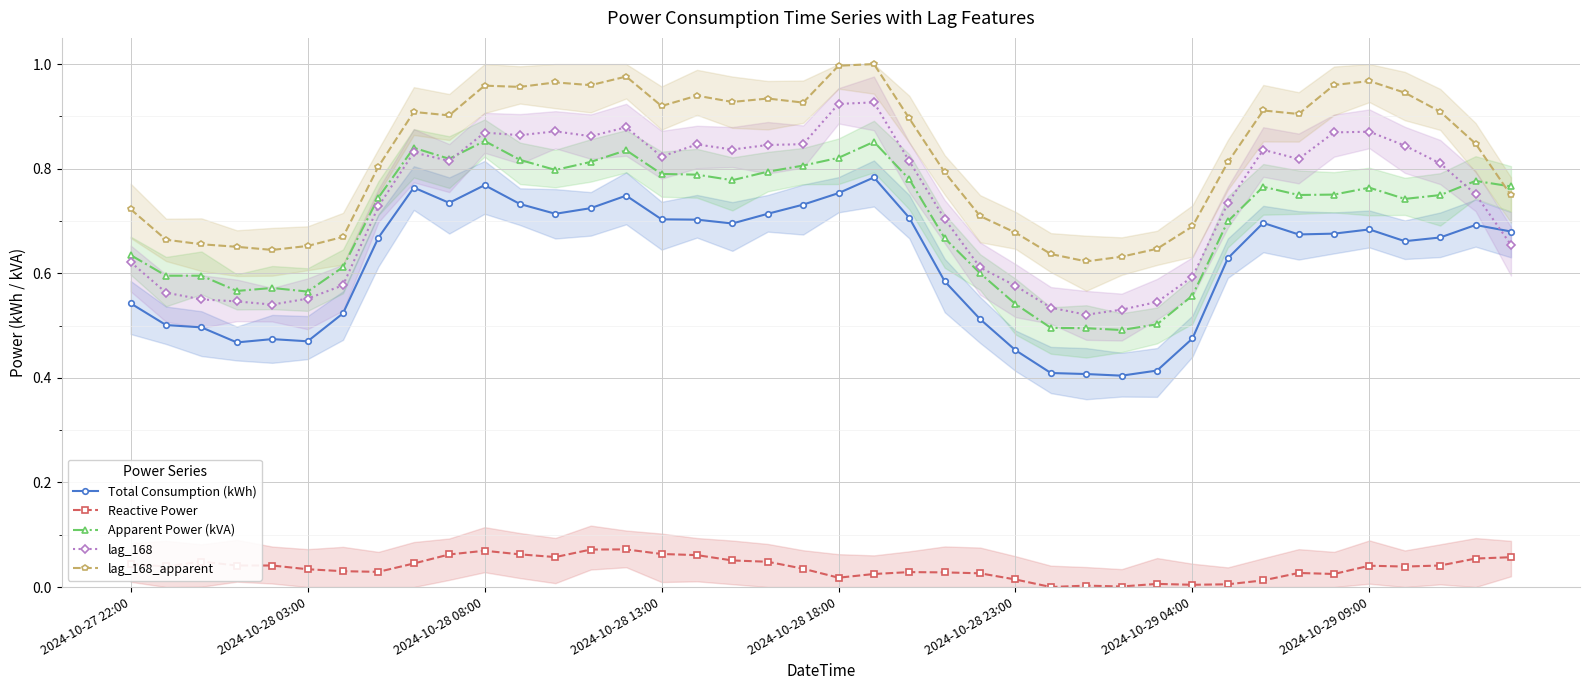

Which series changed the most between 36 and 37?

lag_168_apparent